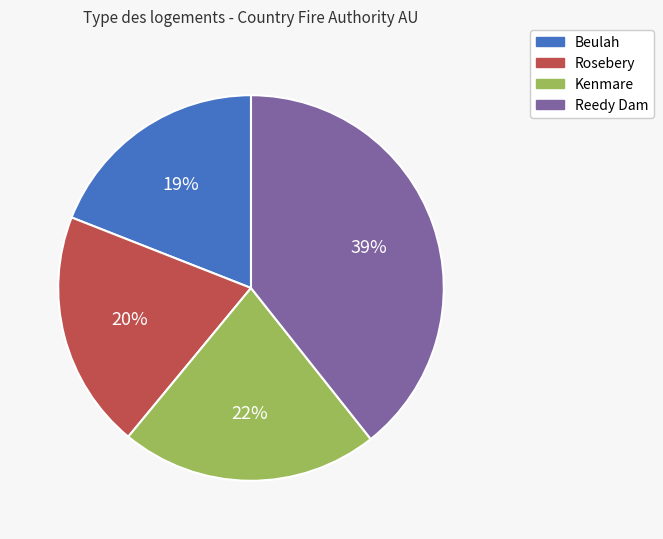

Combined, do Reedy Dam and Kenmare account for over 50%?

Yes